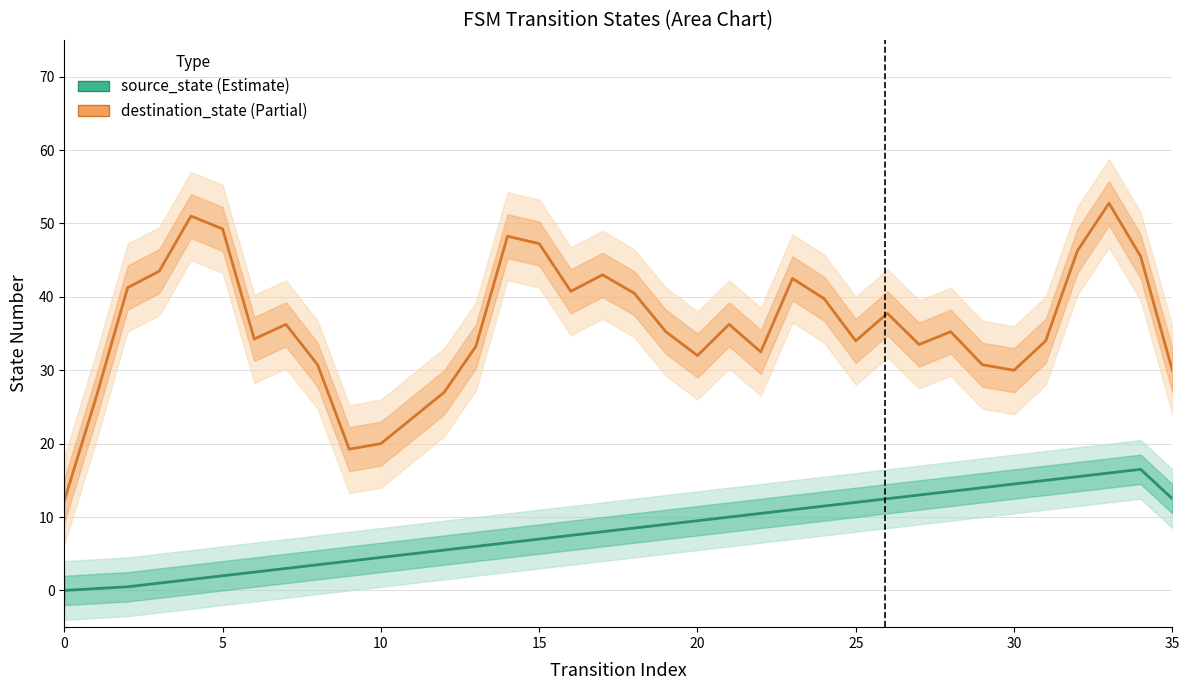

Where is source_state nearest to the value 8?

17